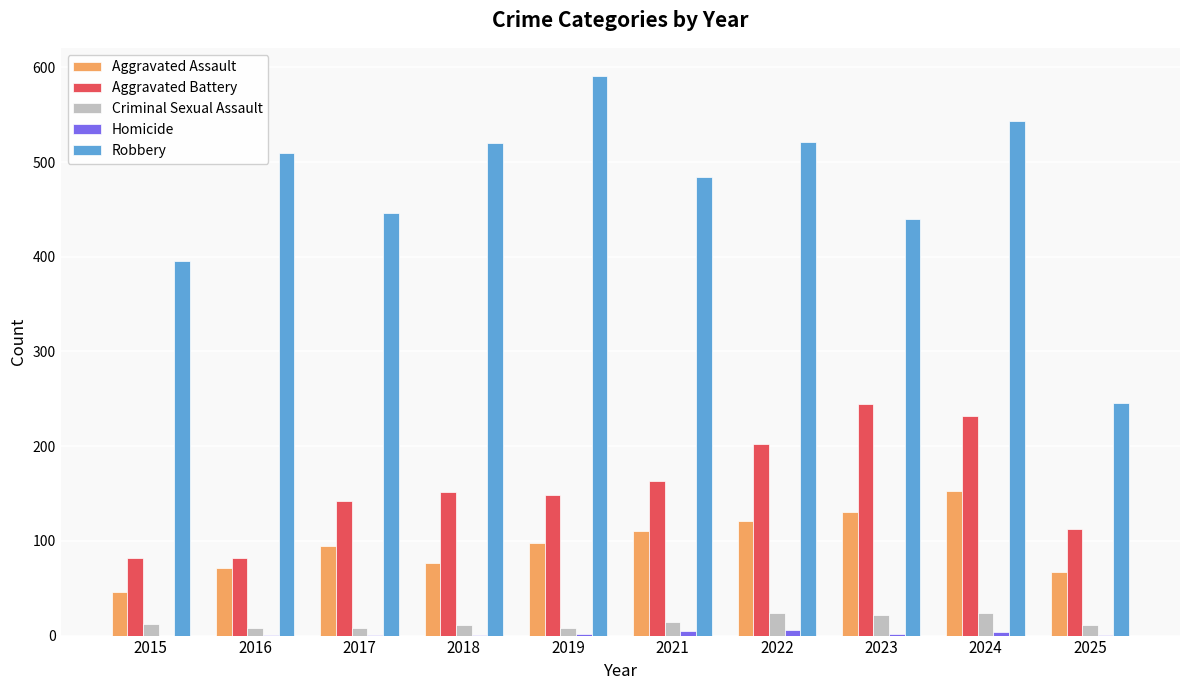

The Robbery series shows 303 at 2017. True or false?

False